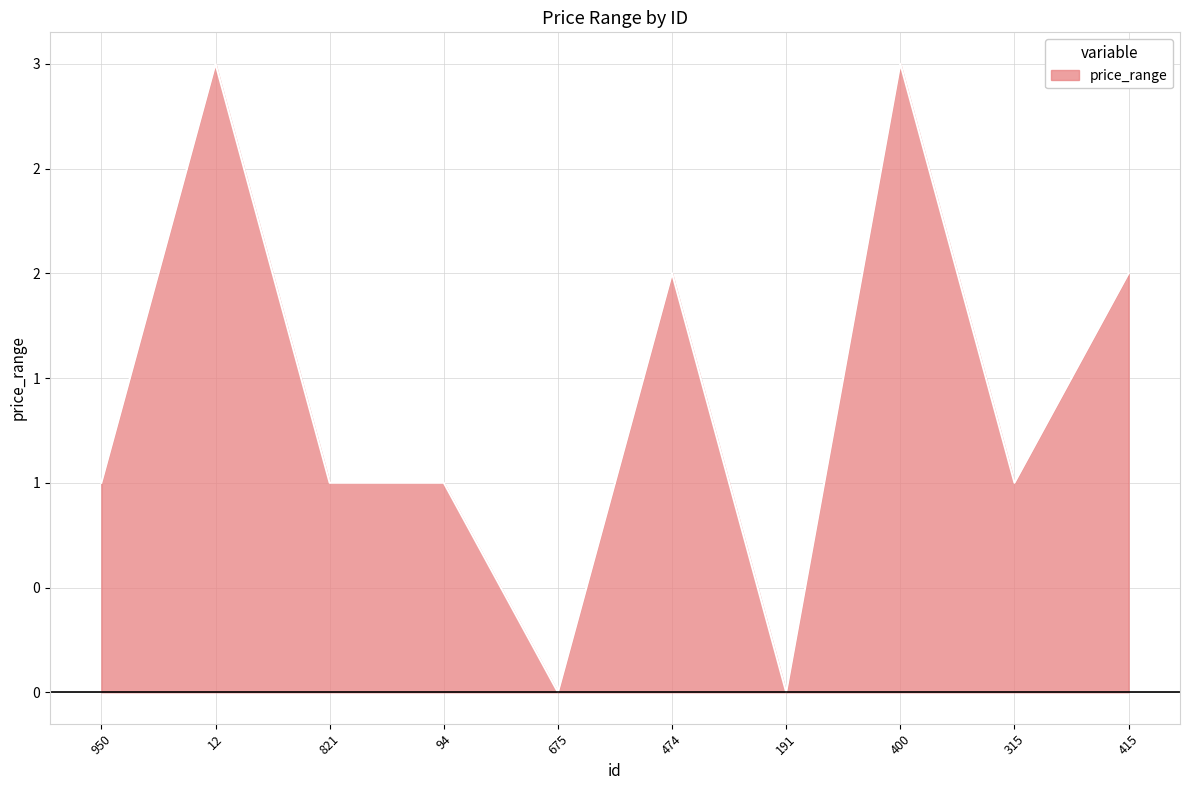

At which category does the data reach its first local peak?

12